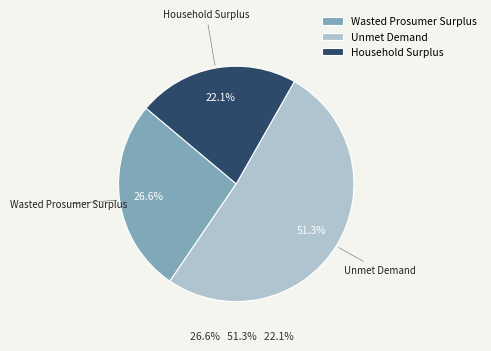

Which slice is the smallest?

Household Surplus